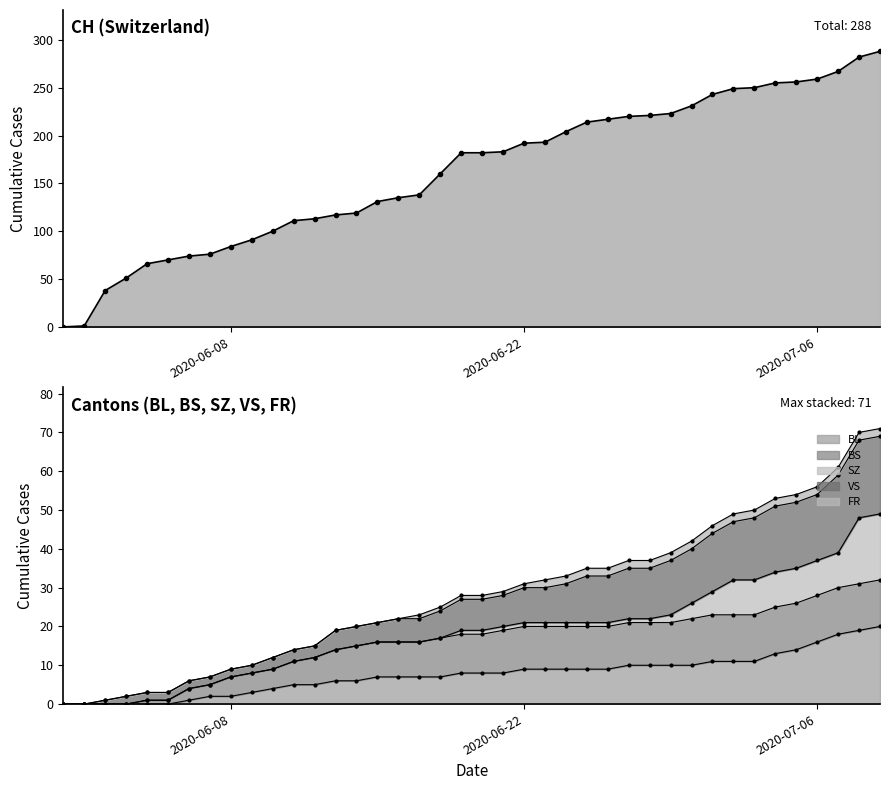

What is the maximum value for BL?

20